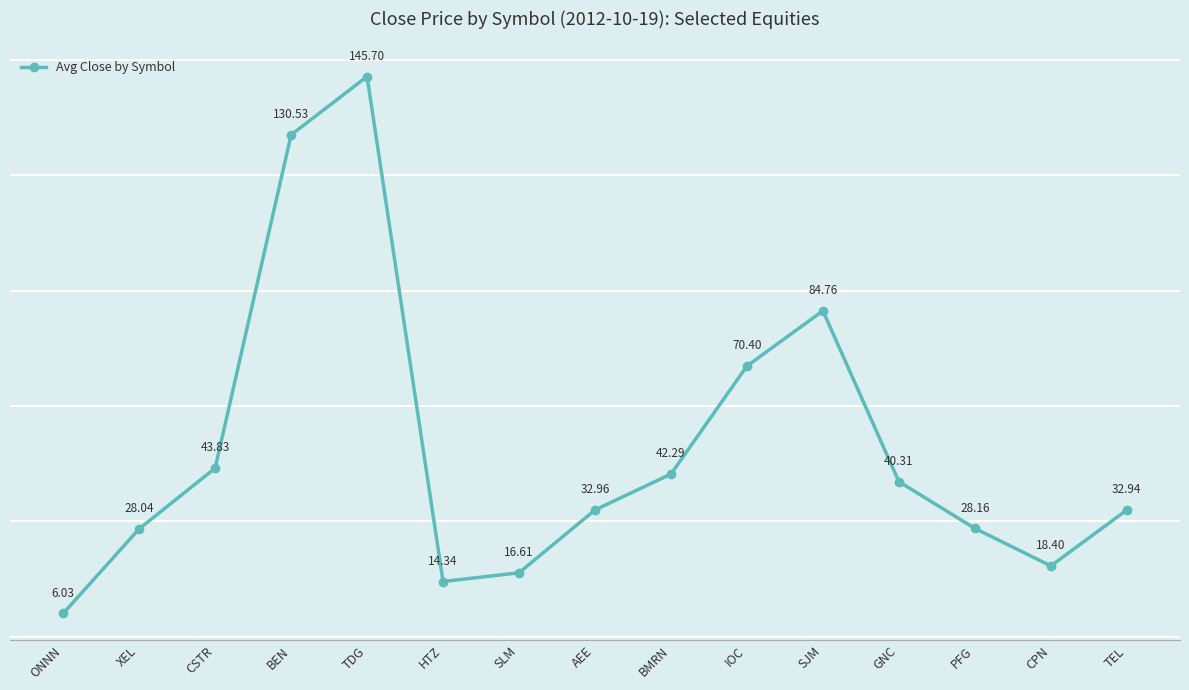

How many data points are less than 32?

6